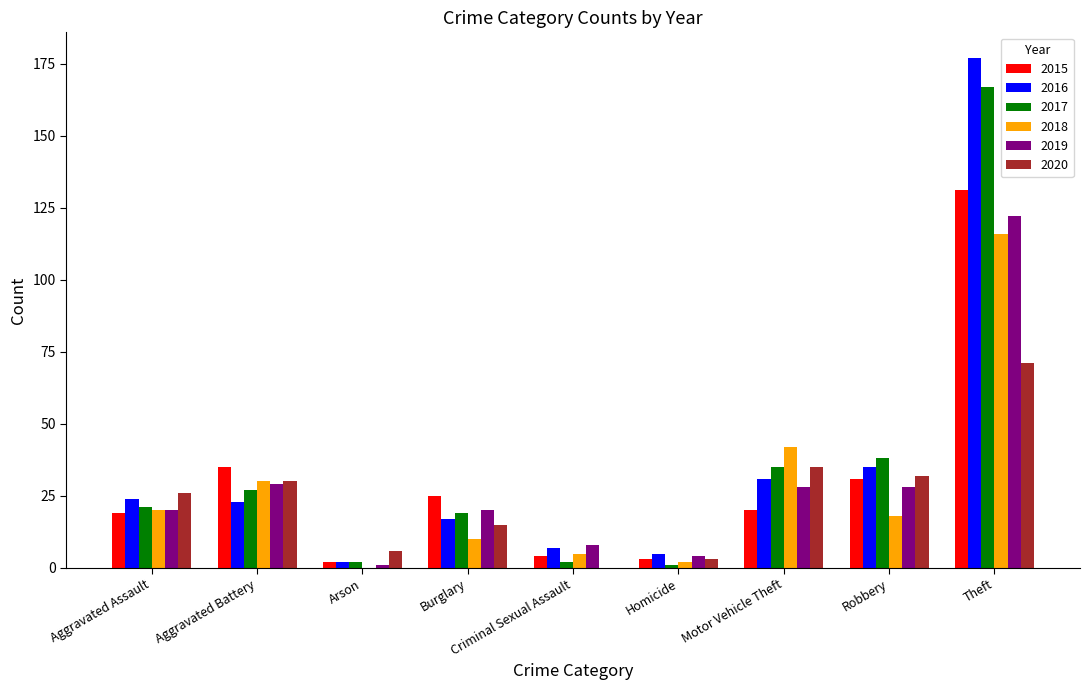

The 2020 series shows 35 at Motor Vehicle Theft. True or false?

True